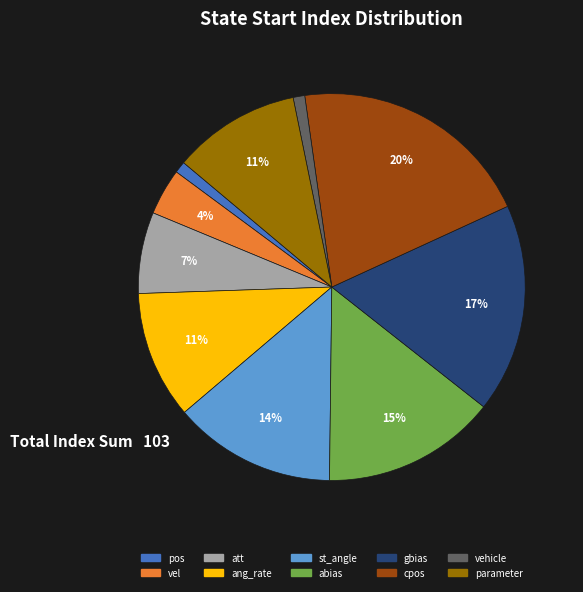

Does any single category account for the majority?

No